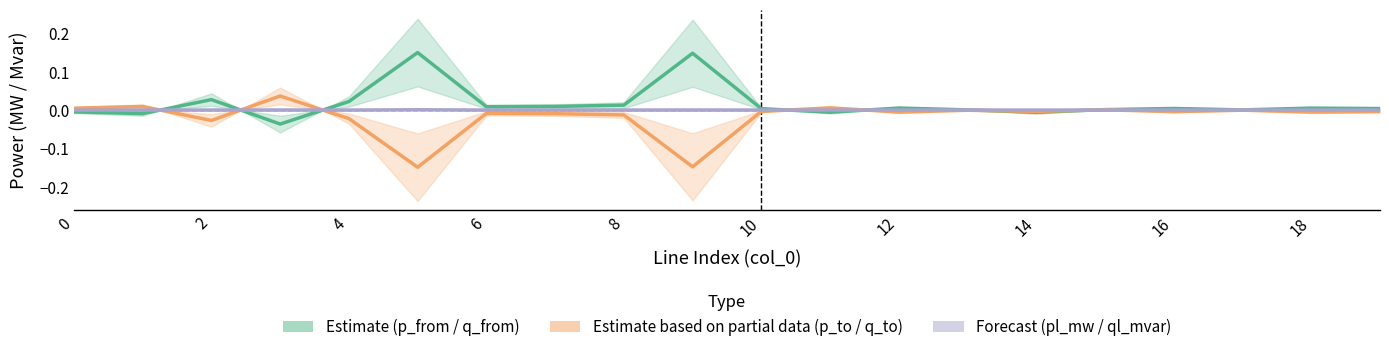

How many times do Estimate (p_from / q_from) and Forecast (pl_mw / ql_mvar) cross each other?

7